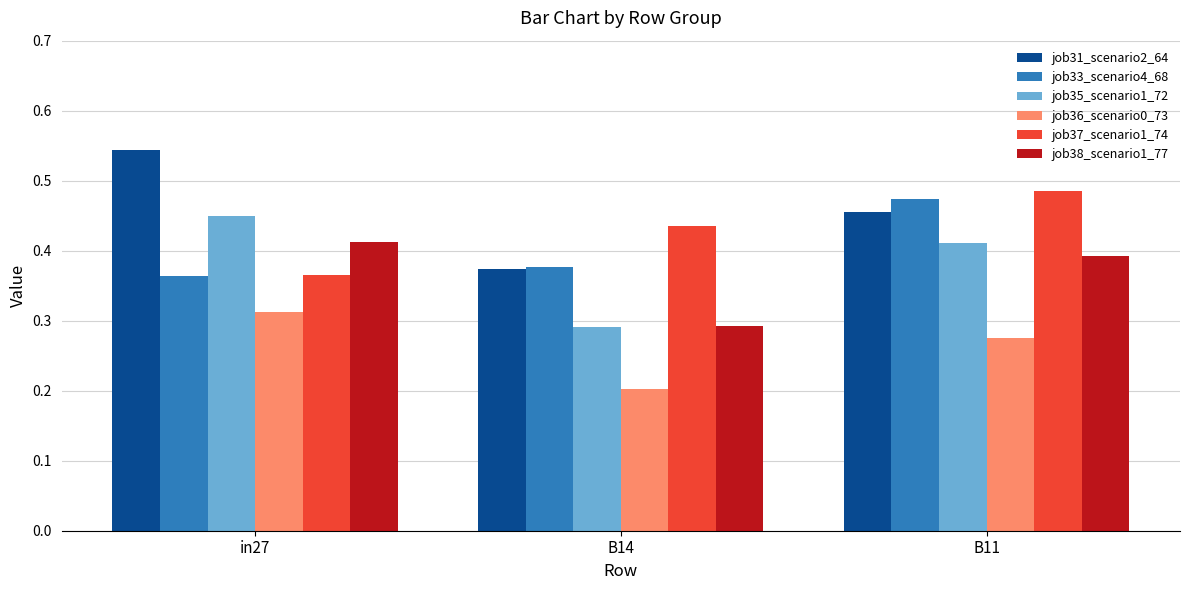

Which series has the widest spread of values?

job31_scenario2_64